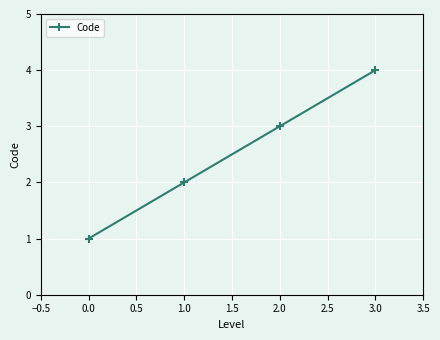

The value at 3.0 is 6. True or false?

False